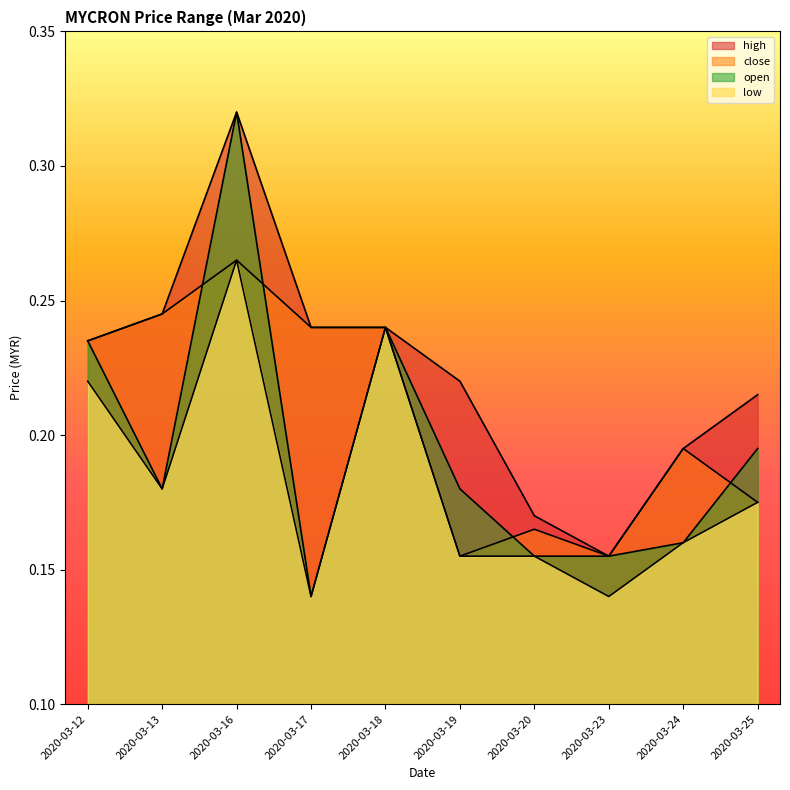

What is the difference between the maximum and second lowest values in the high series?

0.1